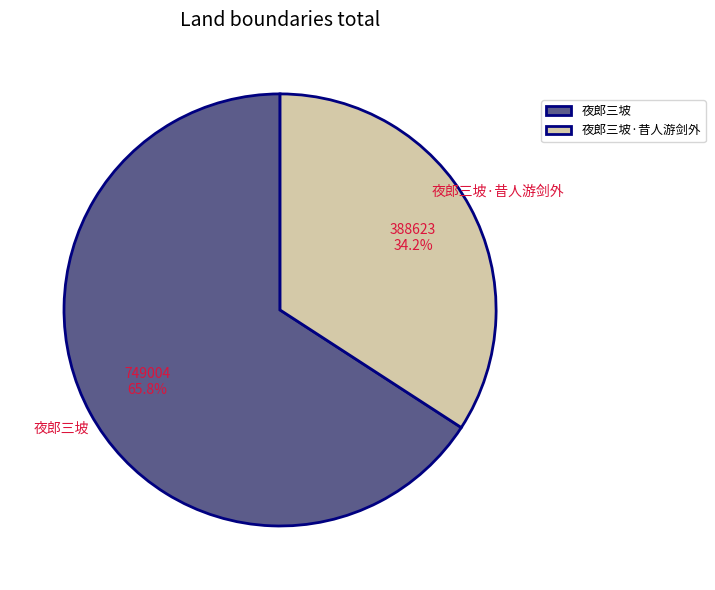

Count the number of slices in the pie.

2